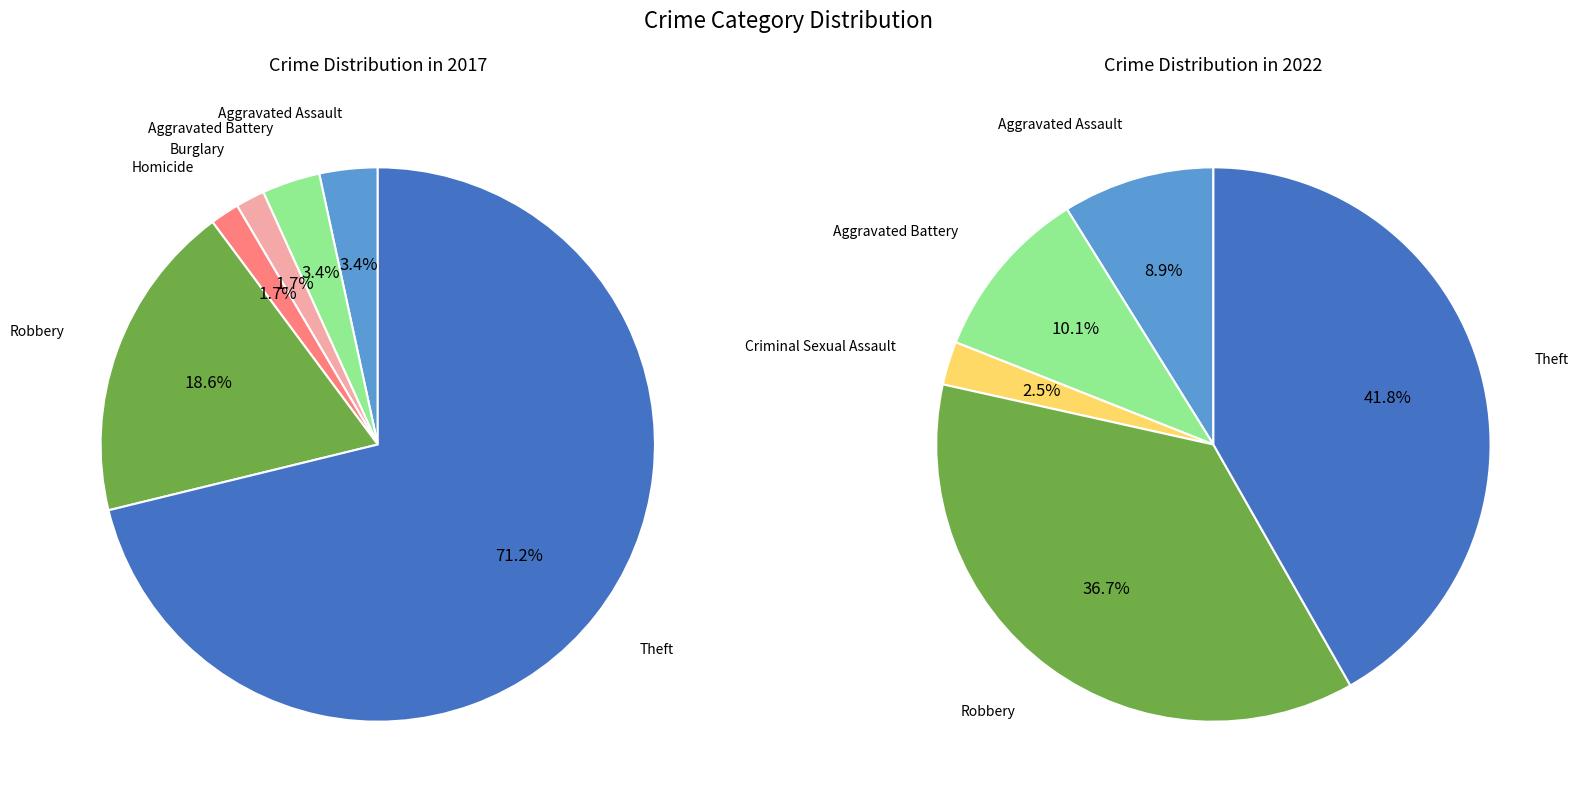

What is the difference between the highest and lowest values at 4?

1